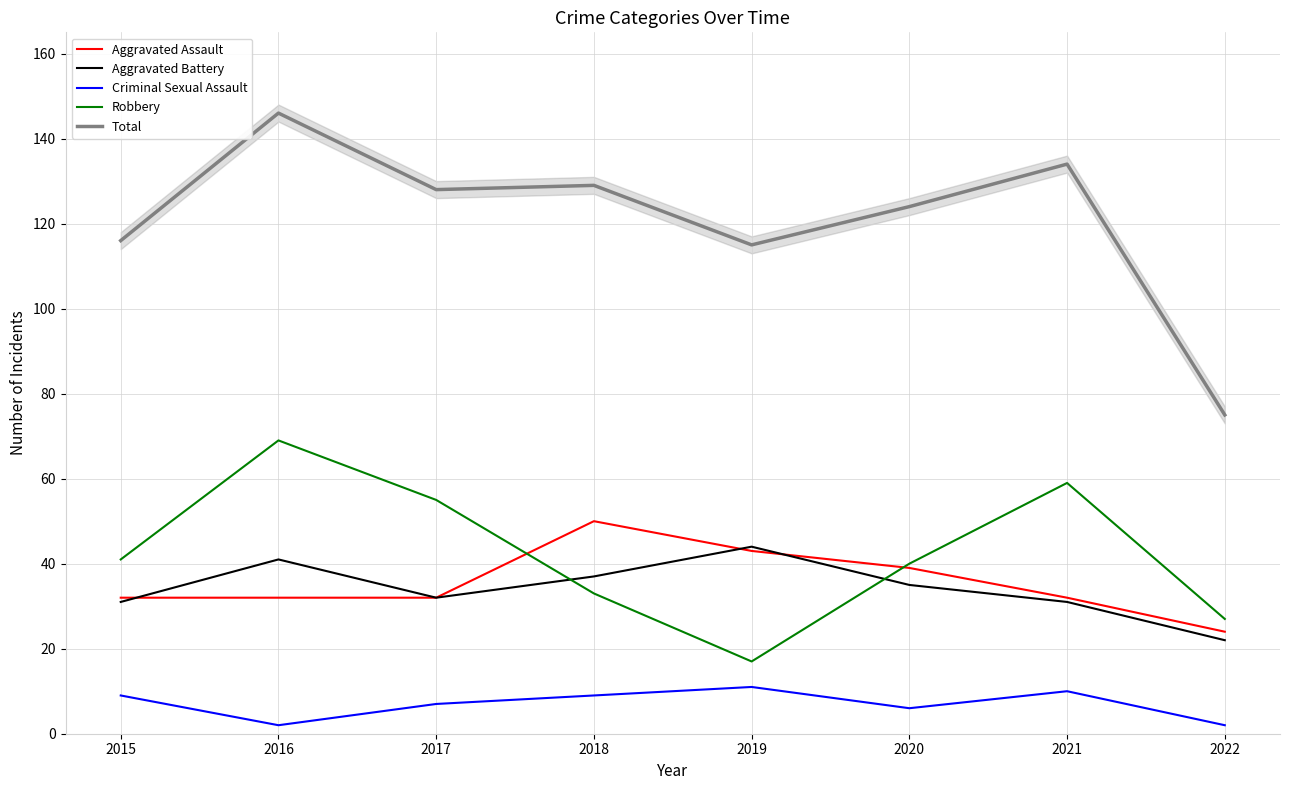

What is the spread (max minus min) of values at 2022?

73